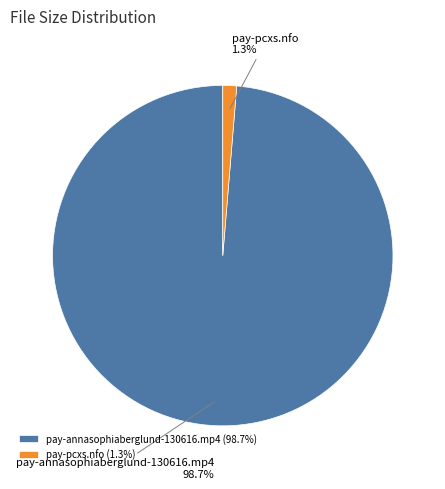

The pay-annasophiaberglund-130616.mp4 slice represents 99% of the pie. True or false?

True